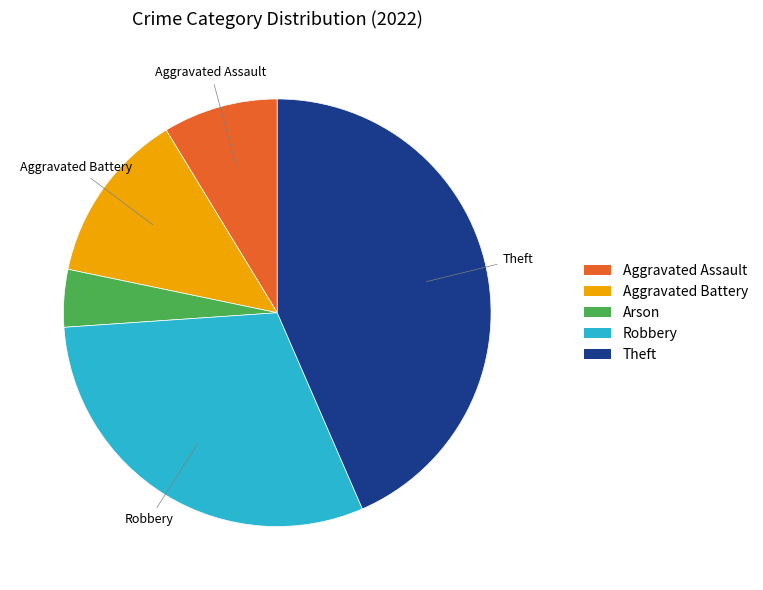

Which category has the biggest portion of the pie?

Theft